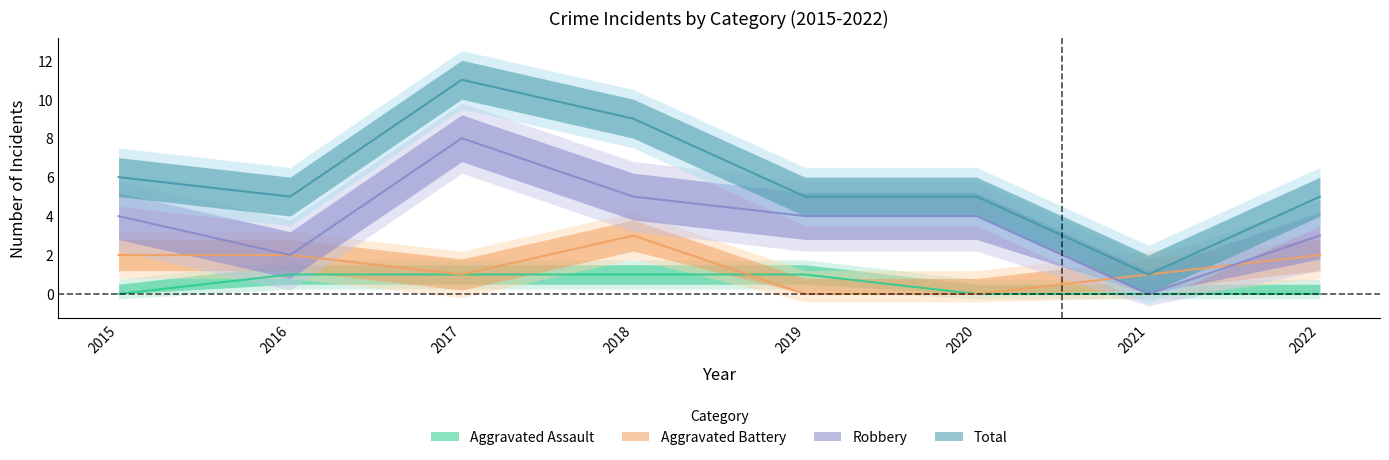

Rank the categories by Robbery value from highest to lowest.

2017, 2018, 2015, 2019, 2020, 2022, 2016, 2021